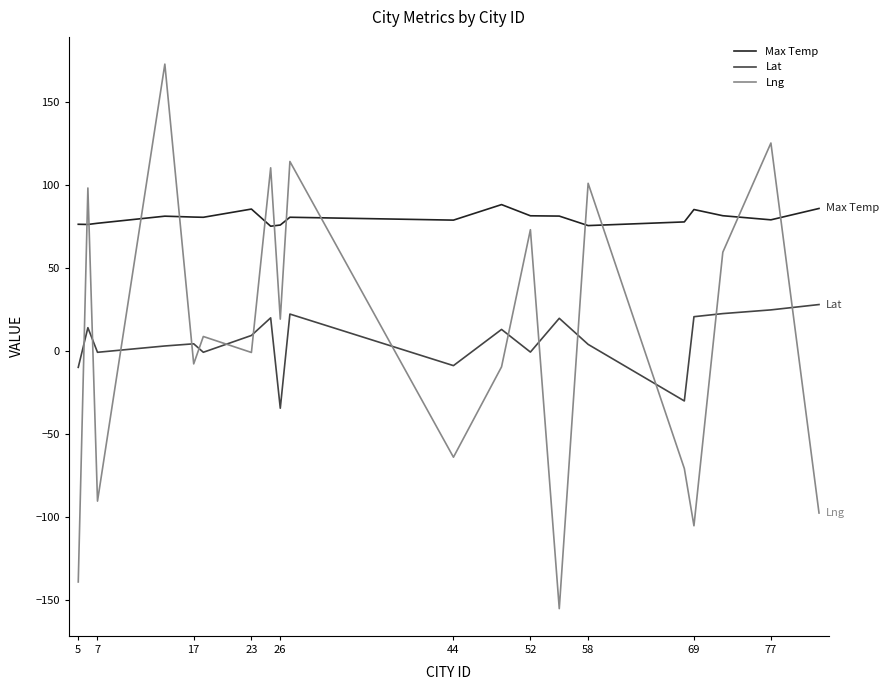

Which series has the largest total across all categories?

Max Temp